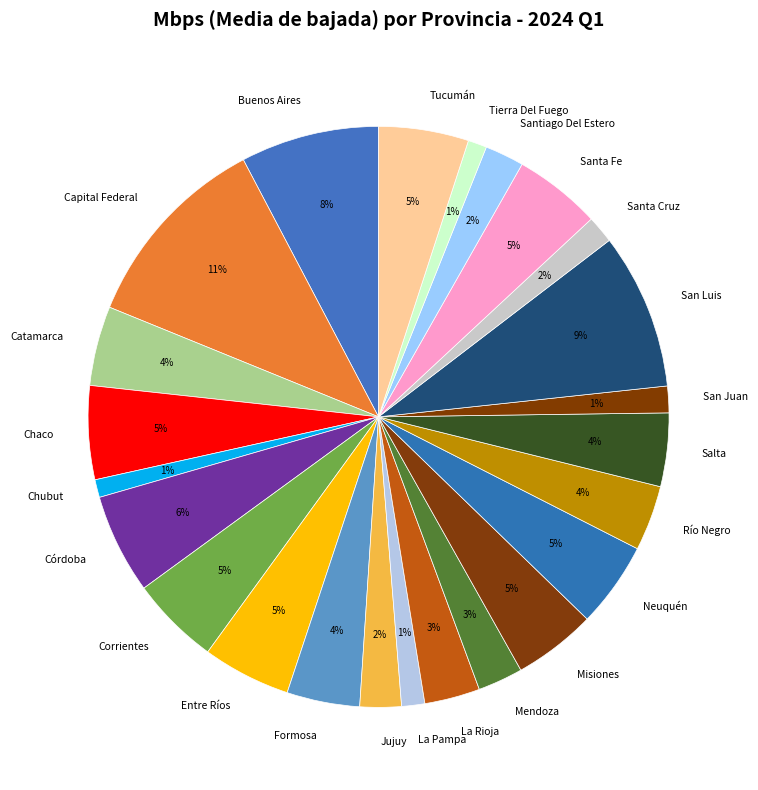

Between Río Negro and Corrientes, which is larger?

Corrientes